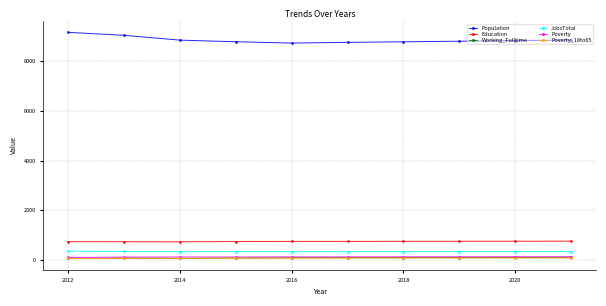

What is the difference between the maximum and minimum values in the Working_Fulltime series?

35